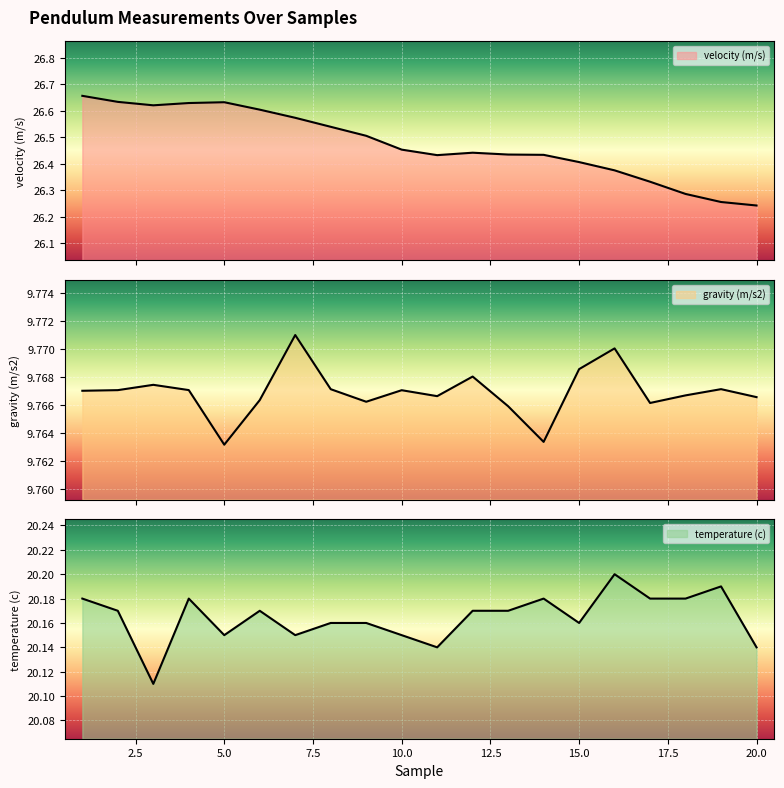

True or false: velocity (m/s) and gravity (m/s2) cross at least once.

False